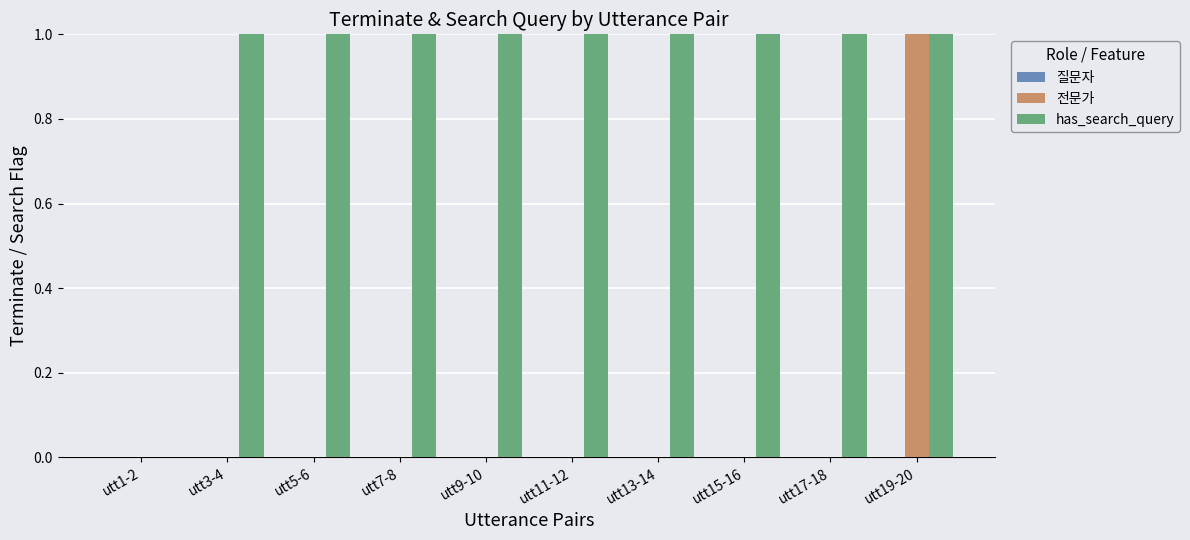

Is it true that 전문가 equals 0 at utt13-14?

True